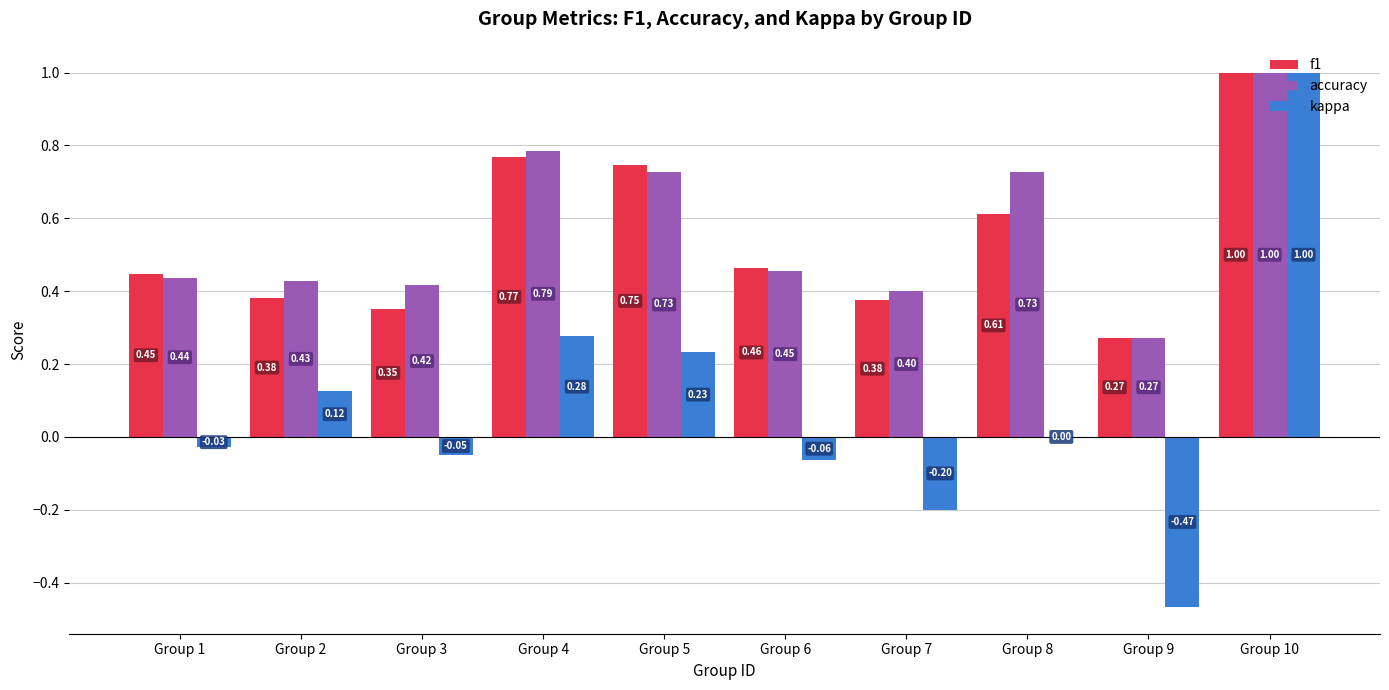

Count the f1 values in the range 0 to 1.

10